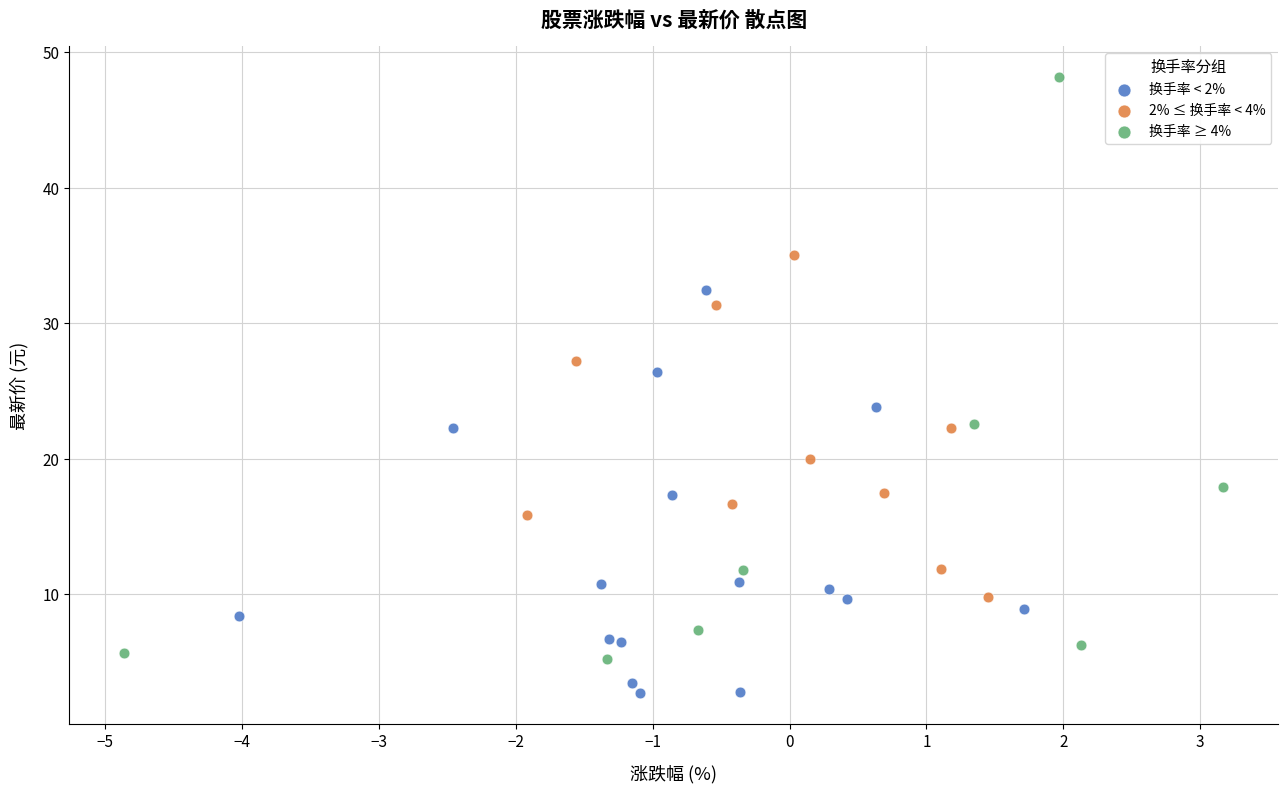

Which series reaches the minimum Y coordinate?

换手率 < 2%